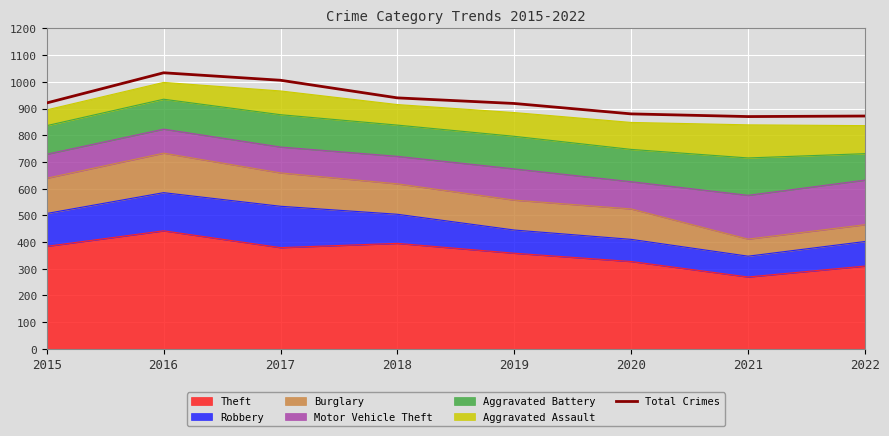

Reading right to left, extract all data points from this chart.

872	870	880	919	940	1006	1034	921